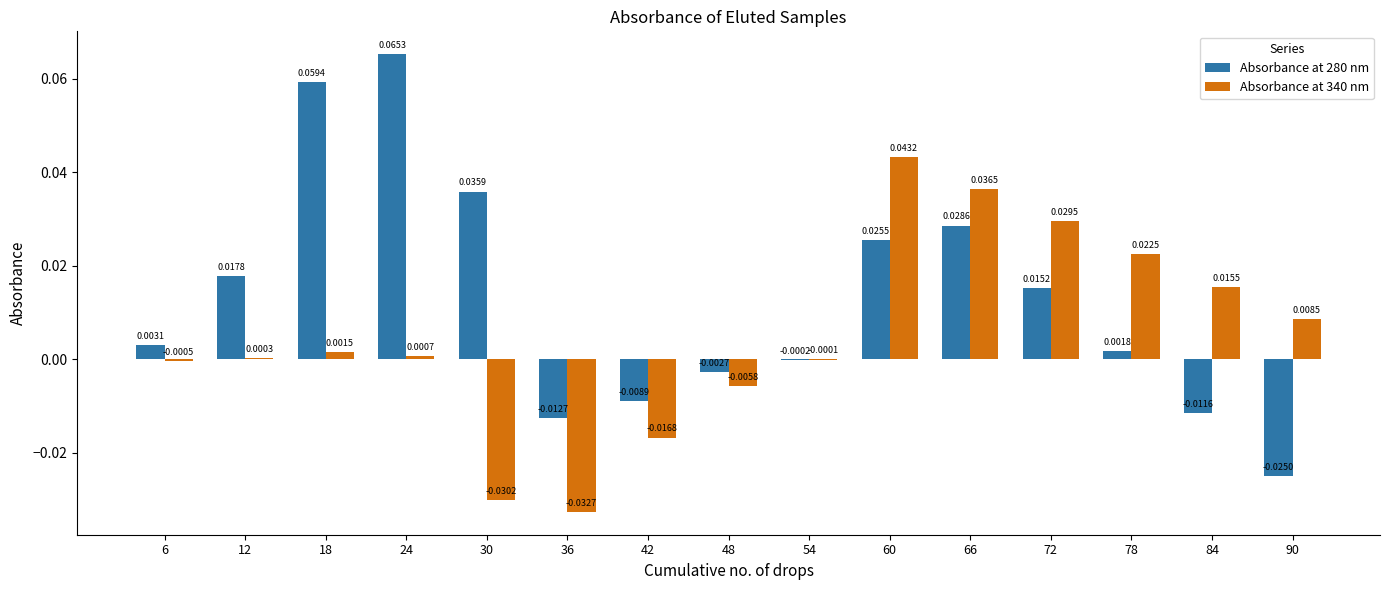

Is the value of Absorbance at 340 nm at 6 greater than the value of Absorbance at 280 nm at 54?

No